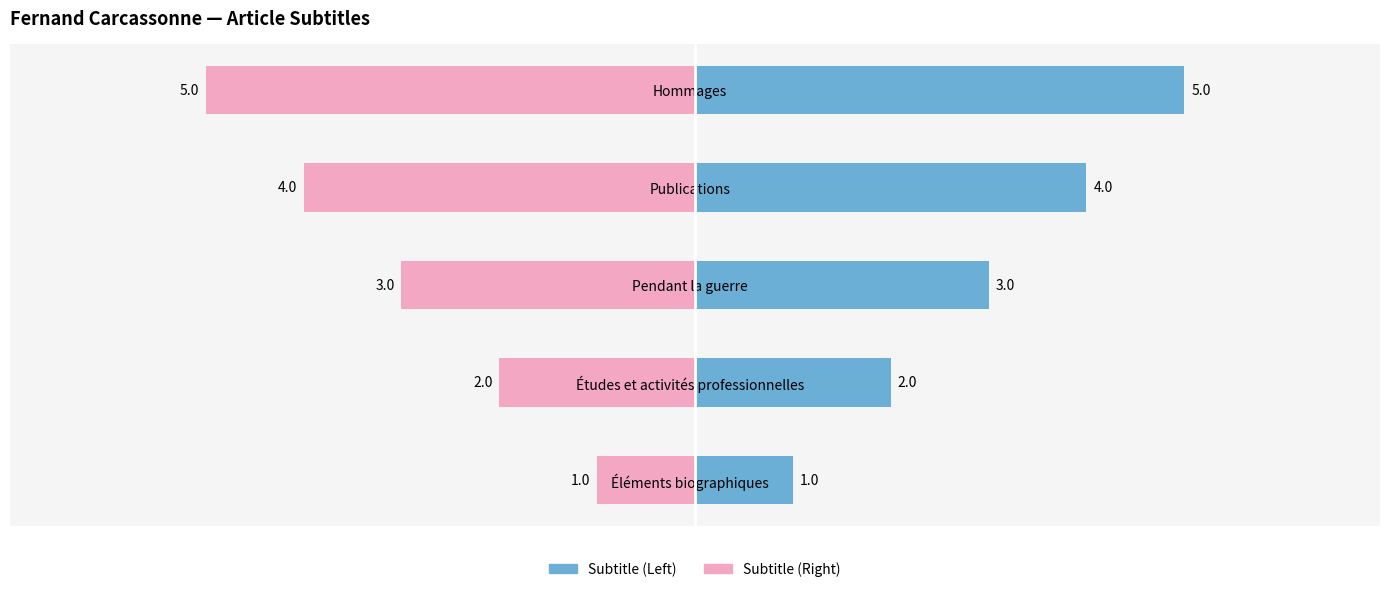

What are all the series names shown in the legend?

Subtitle (Left), Subtitle (Right)